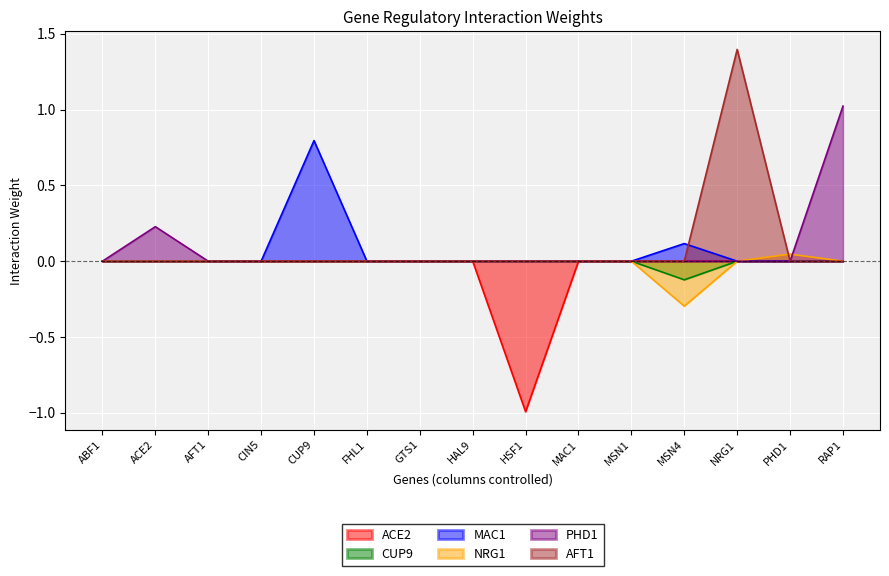

At which category is the sum across all series the highest?

NRG1